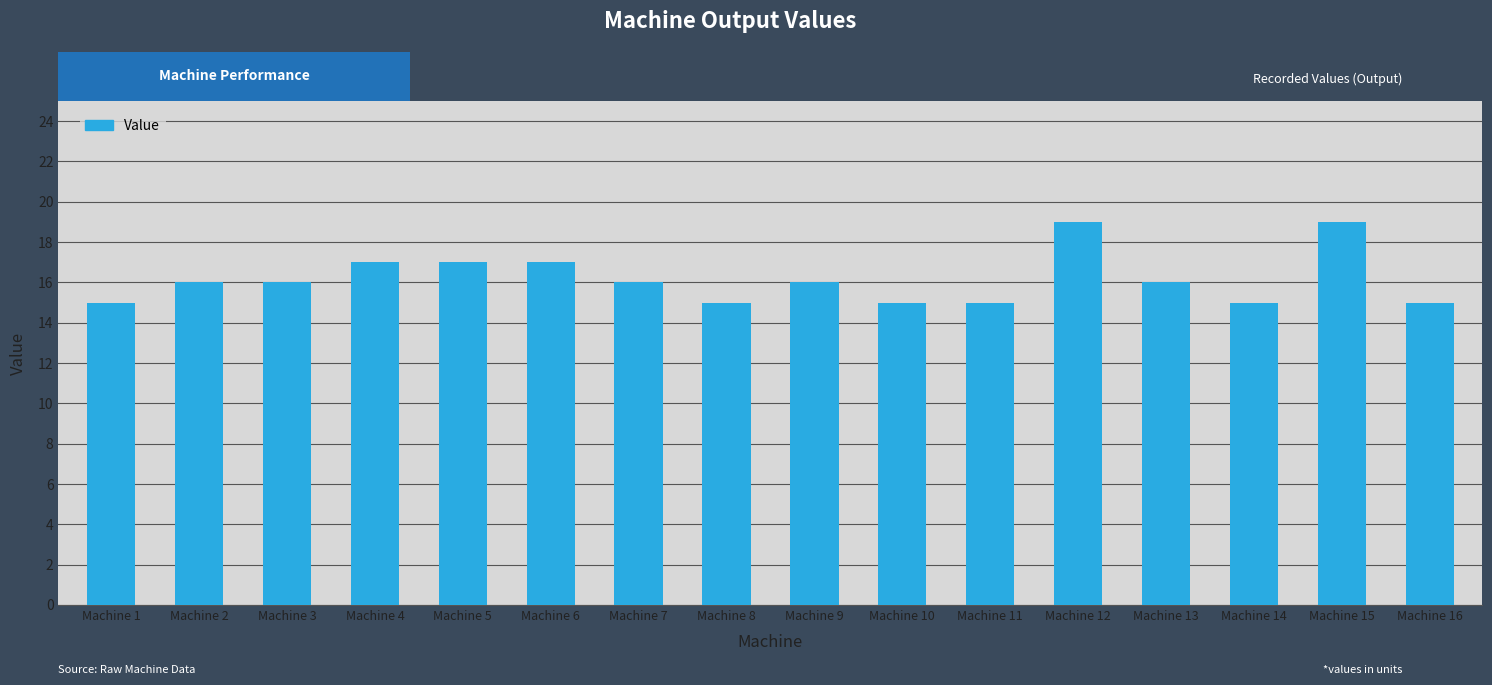

True or false: the data shows 8 at Machine 13.

False